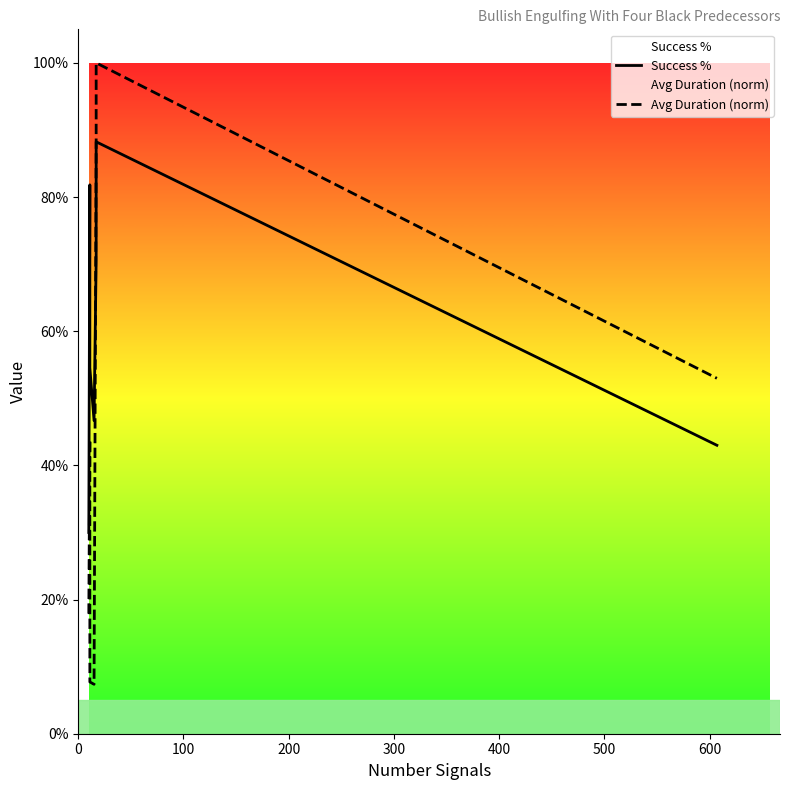

What is the average value of the Avg Duration (norm) series?

0.5